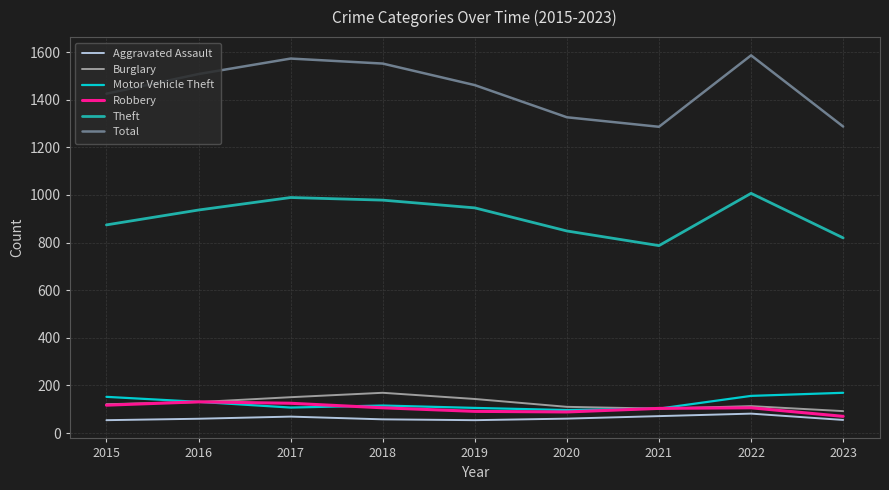

How many lines are shown in the chart?

6